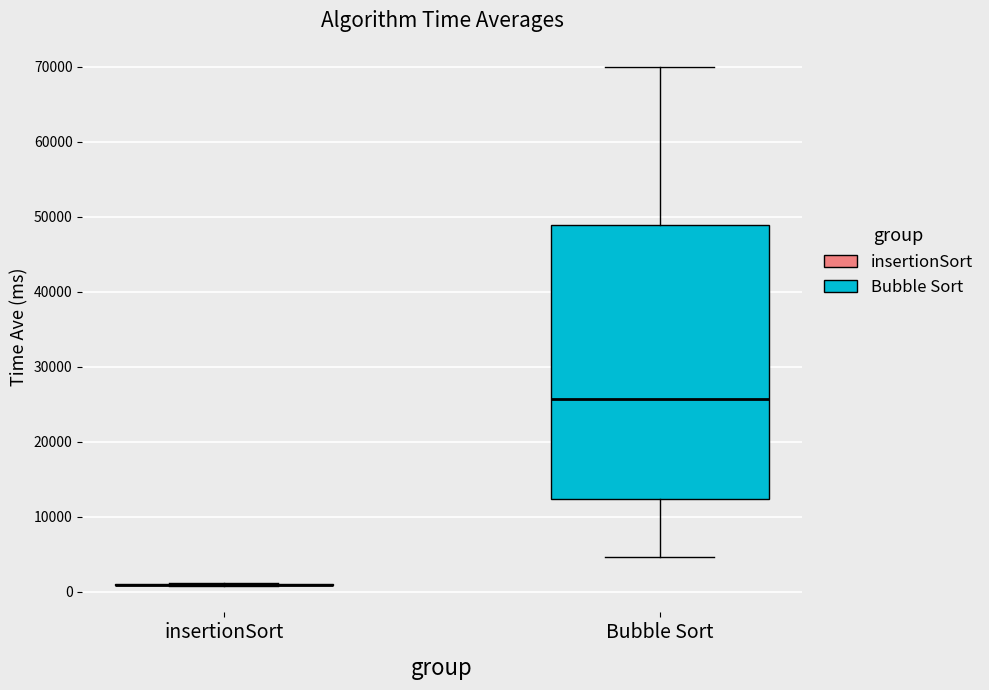

Reading left to right, transcribe this box plot: for each box, give where its median line is, the range the box spans, and where its two whiskers end, as read against the y-axis. The values are not printed on the chart, so give them approximately, as read against the axis.

insertionSort: box collapsed to a line at 1000, whiskers 1000 to 1000
Bubble Sort: median 26000, box 12000 to 49000, whiskers 5000 to 70000